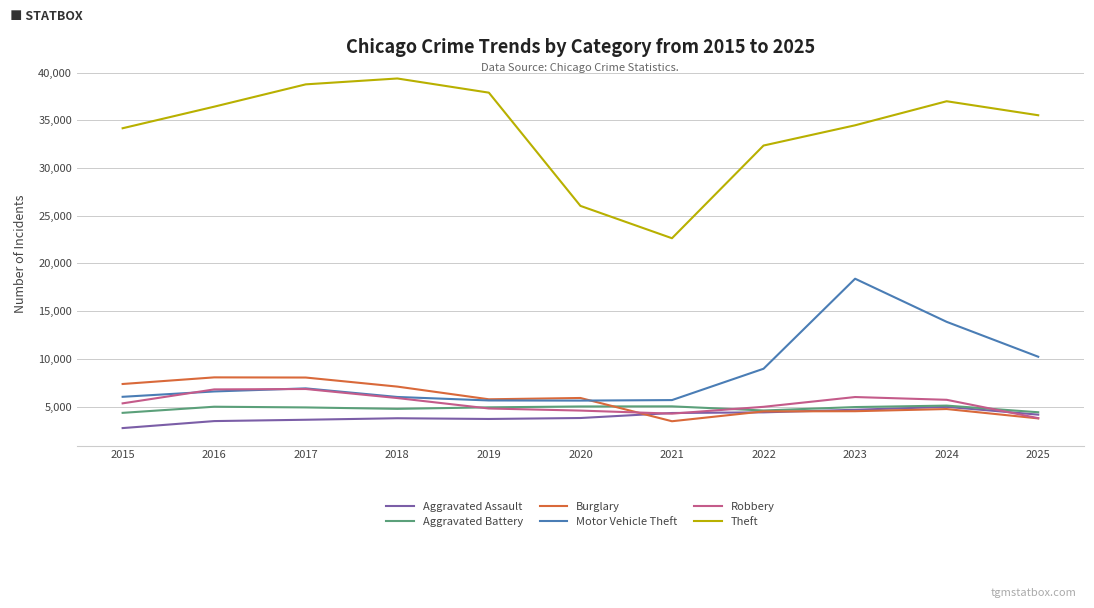

Is it true that Theft equals 64981 at 2019?

False